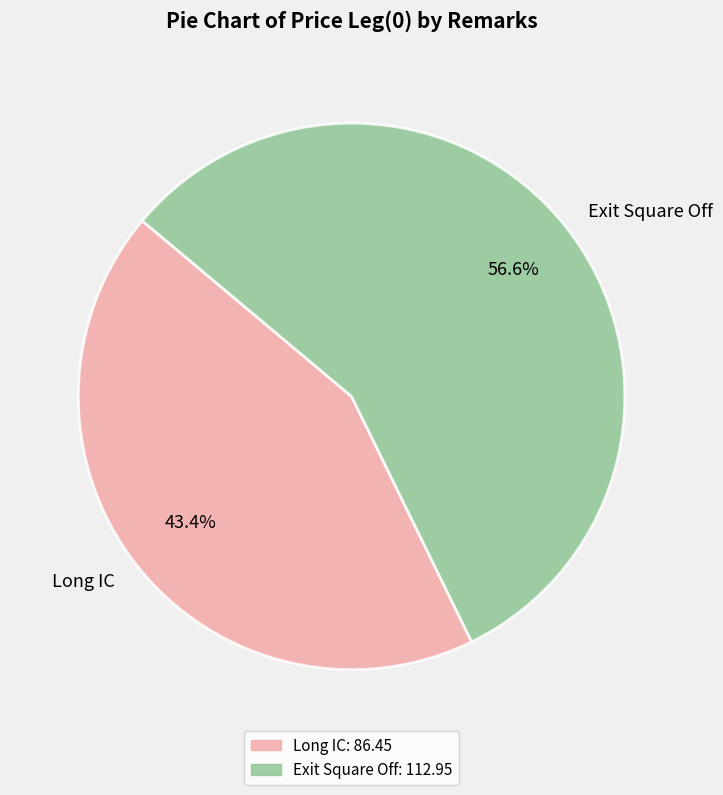

Approximately how many times larger is the value at Exit Square Off compared to Long IC?

1.3